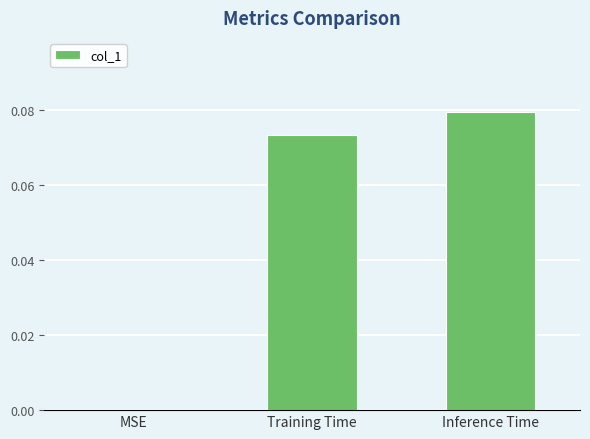

The chart shows a value of 0.0 at MSE. True or false?

True